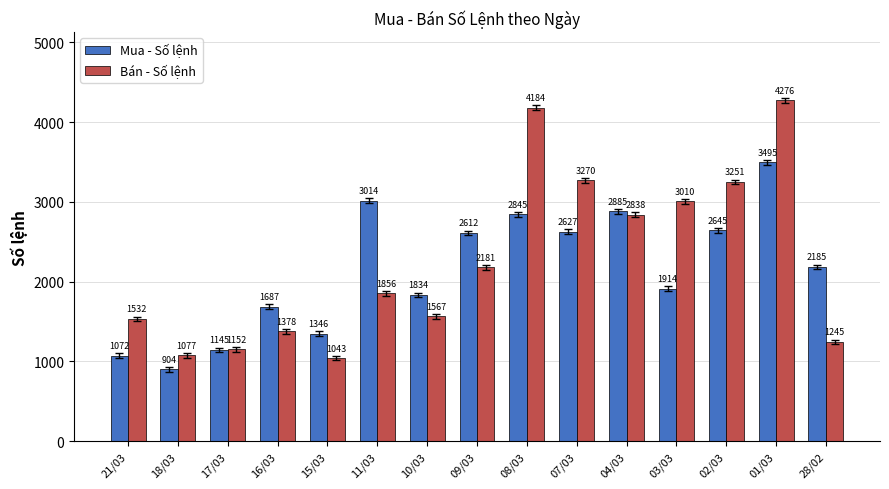

What is the smallest value displayed?

904